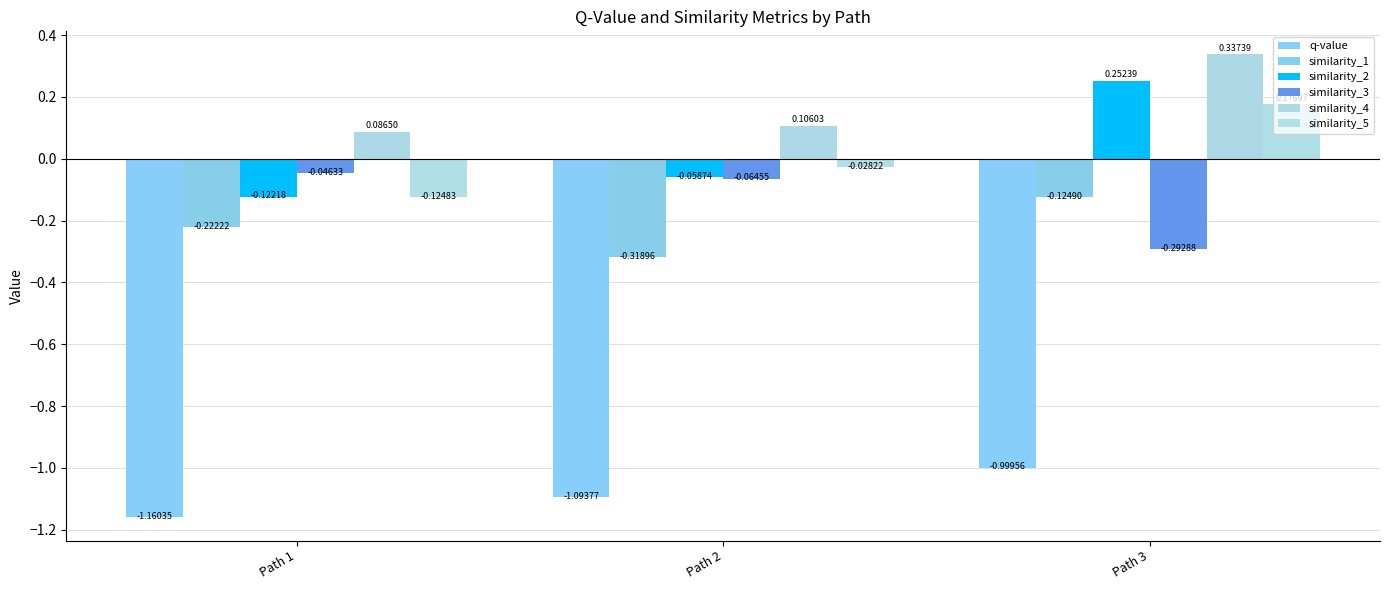

Count the similarity_2 values in the range 0 to 1.

1